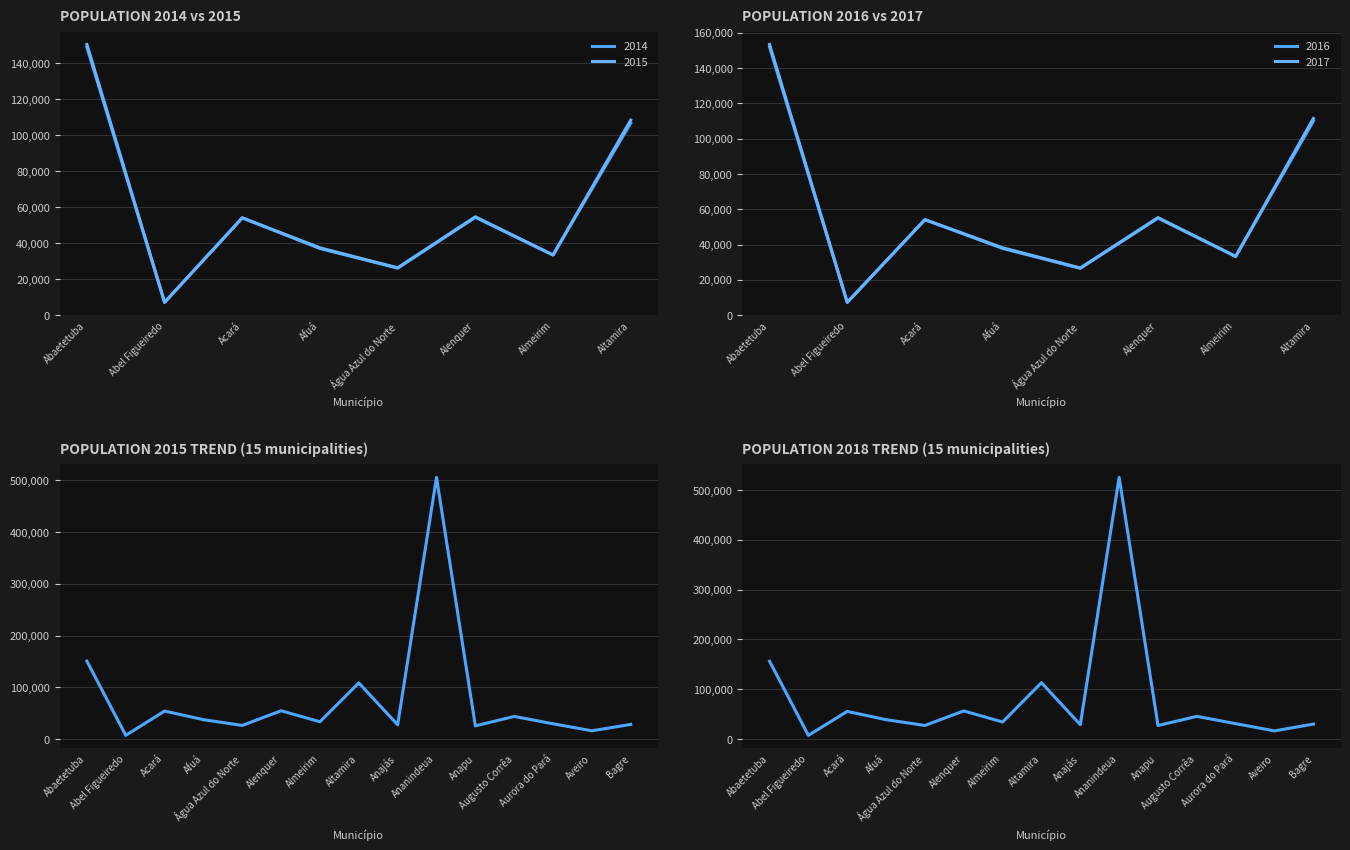

What is the label of the 12th point from the right?

Afuá